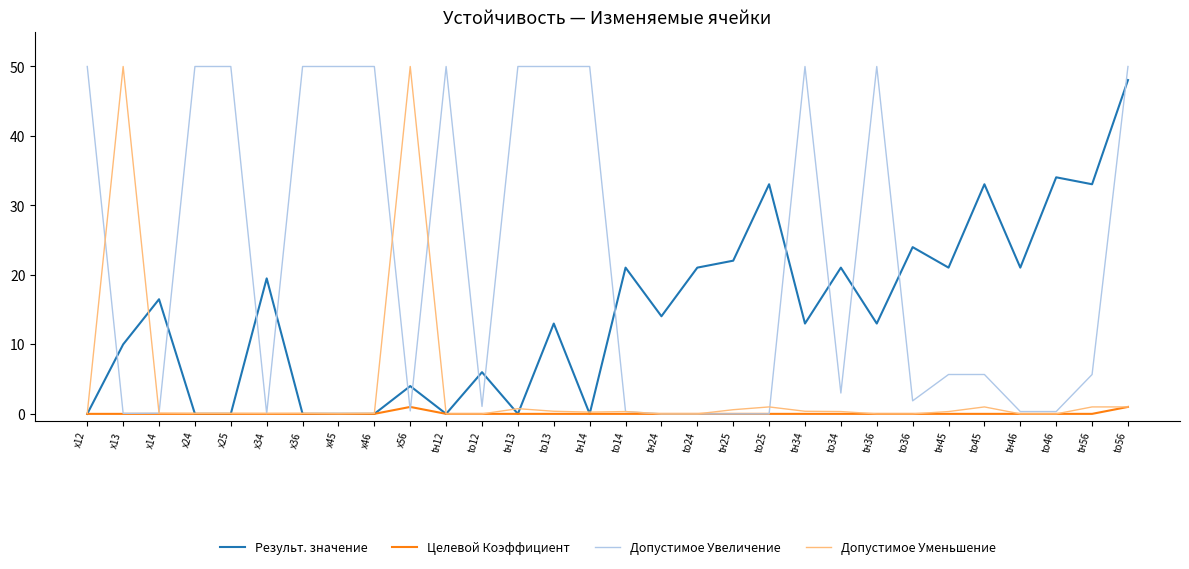

List the series in order of their overall mean, lowest first.

Целевой Коэффициент, Допустимое Уменьшение, Результ. значение, Допустимое Увеличение